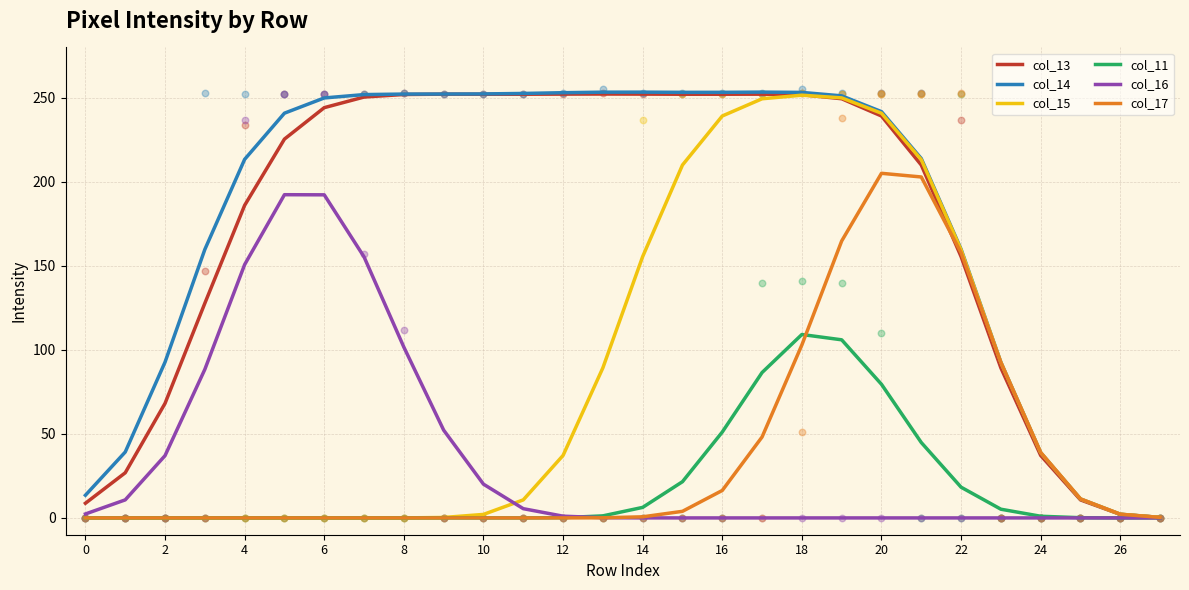

What is the highest value of the col_13 series?

252.3